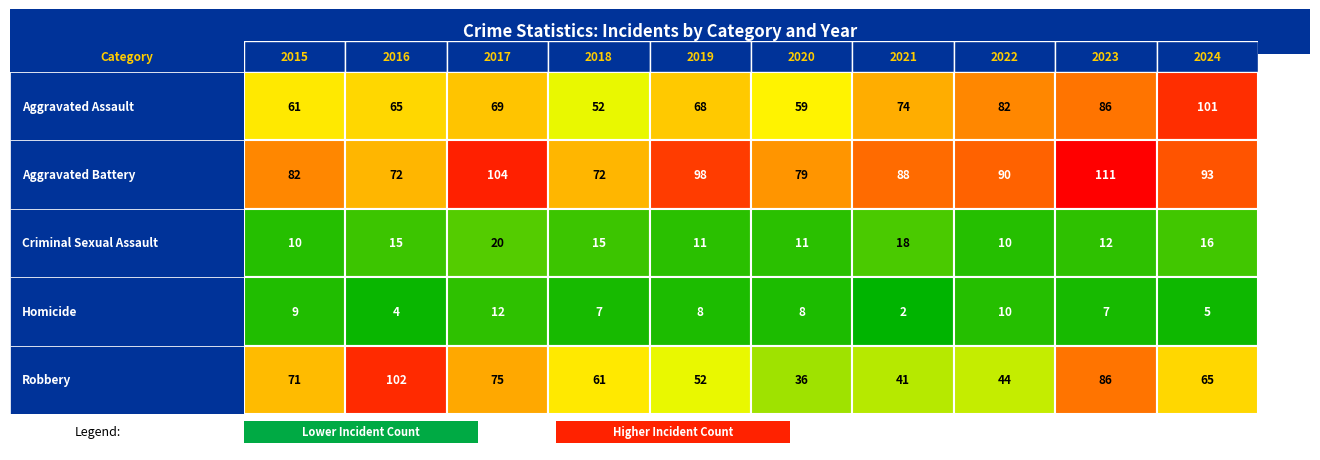

What is the total value across all series at 2020?

193